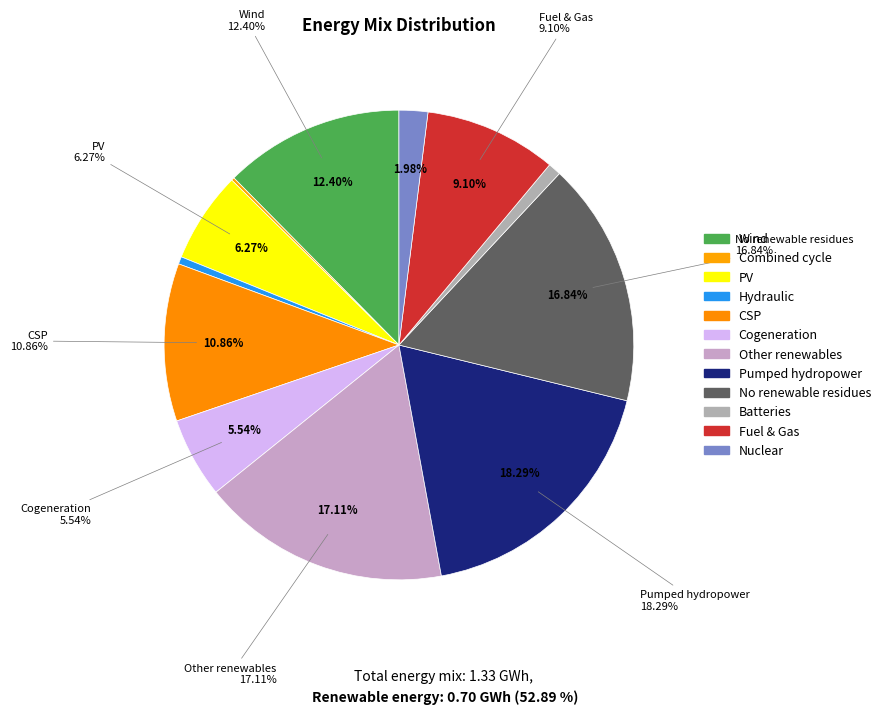

True or false: 13 accounts for 1% of the total.

False